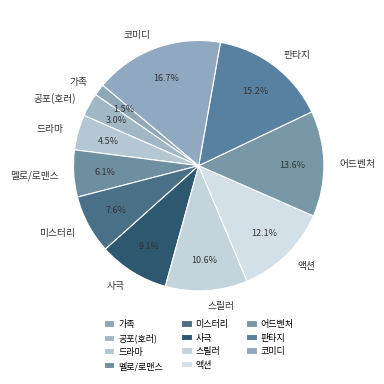

What percentage do 판타지 and 드라마 together represent?

19.7%